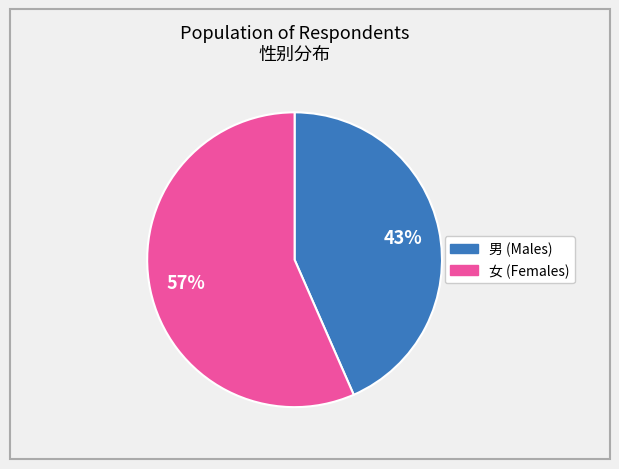

What is the ratio of the value at 女 to the value at 男?

1.3